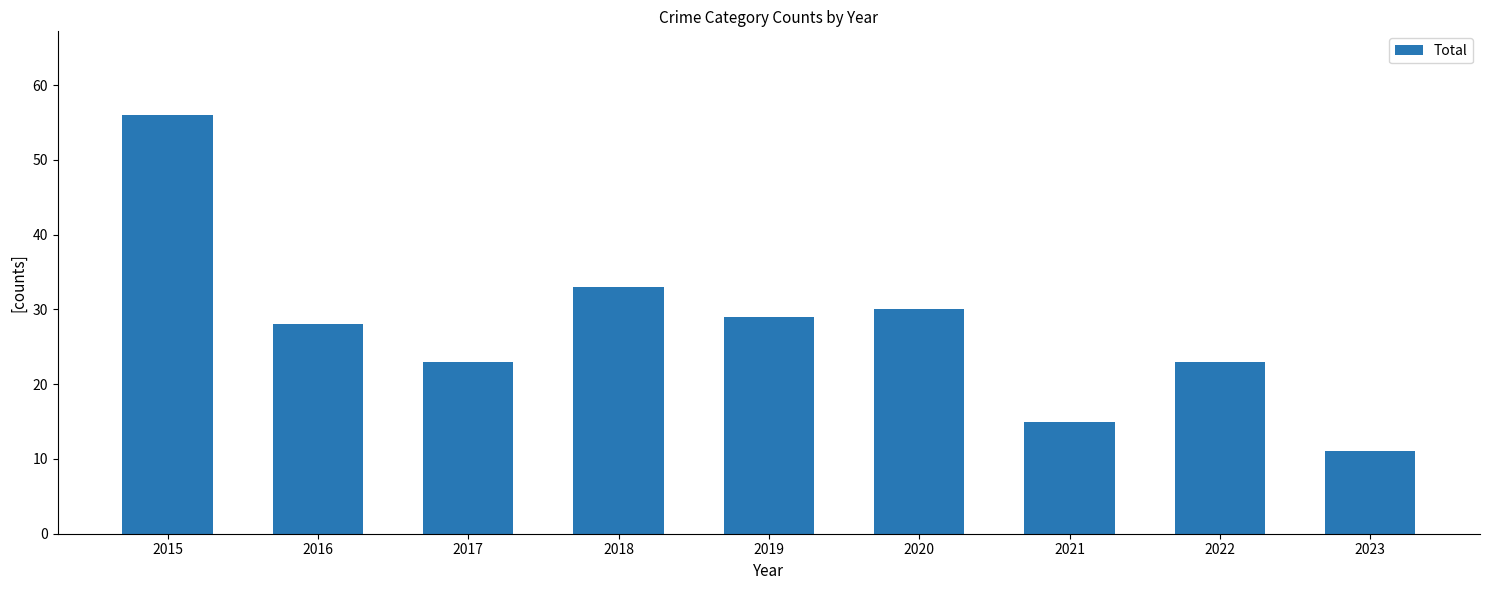

How many distinct data groups are displayed?

1